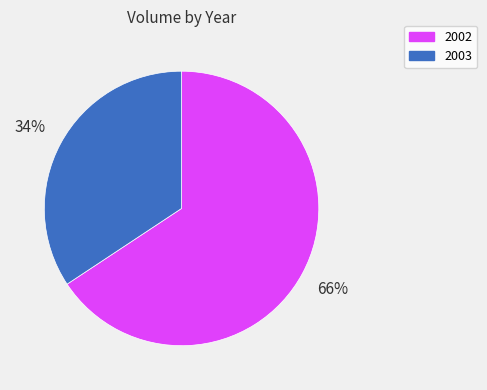

Approximately how many times larger is the value at 2003 compared to 2002?

0.5